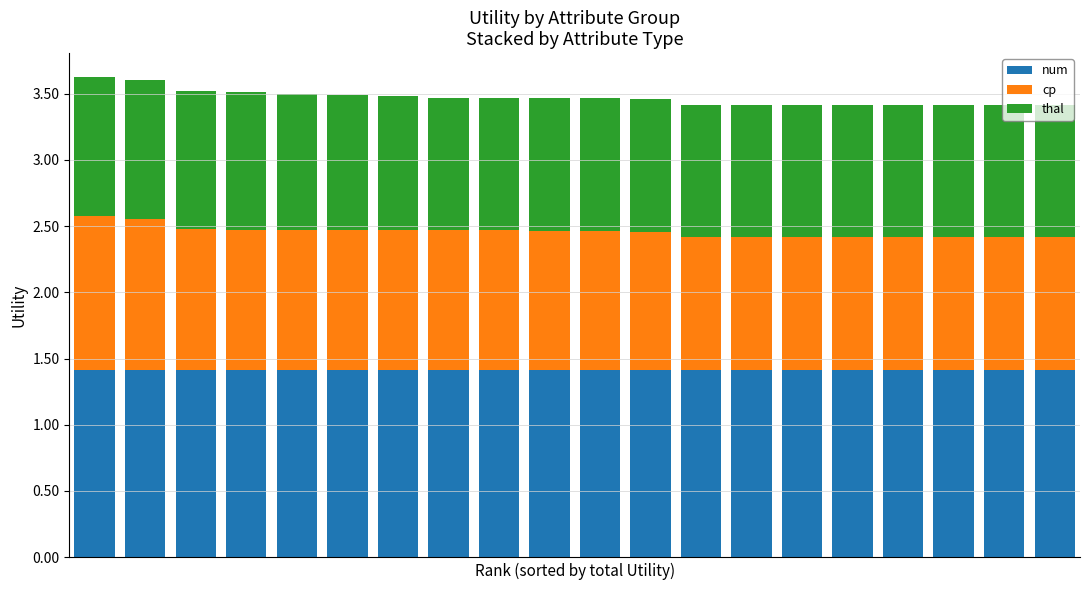

What is the maximum value for num?

1.4